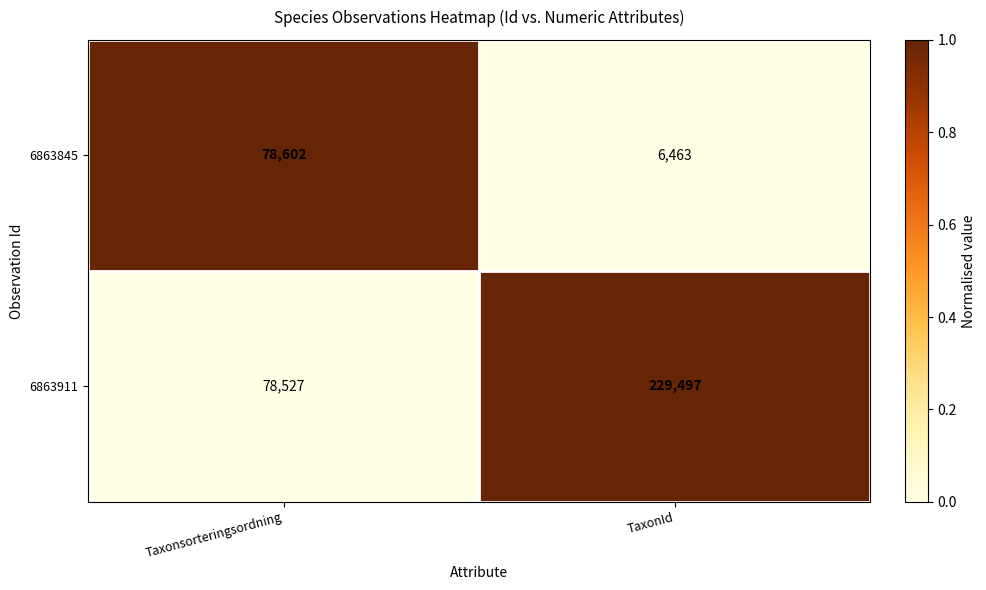

What is the total value across all series at Taxonsorteringsordning?

157129